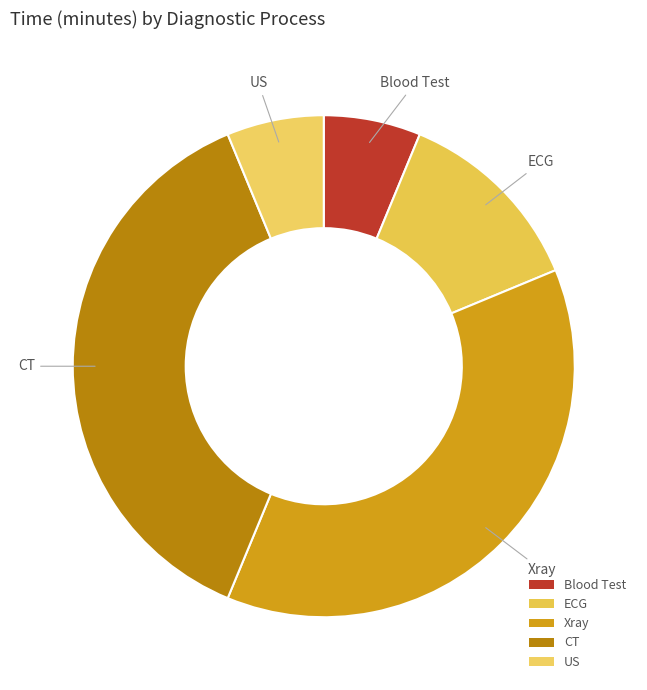

Count the number of slices in the pie.

5